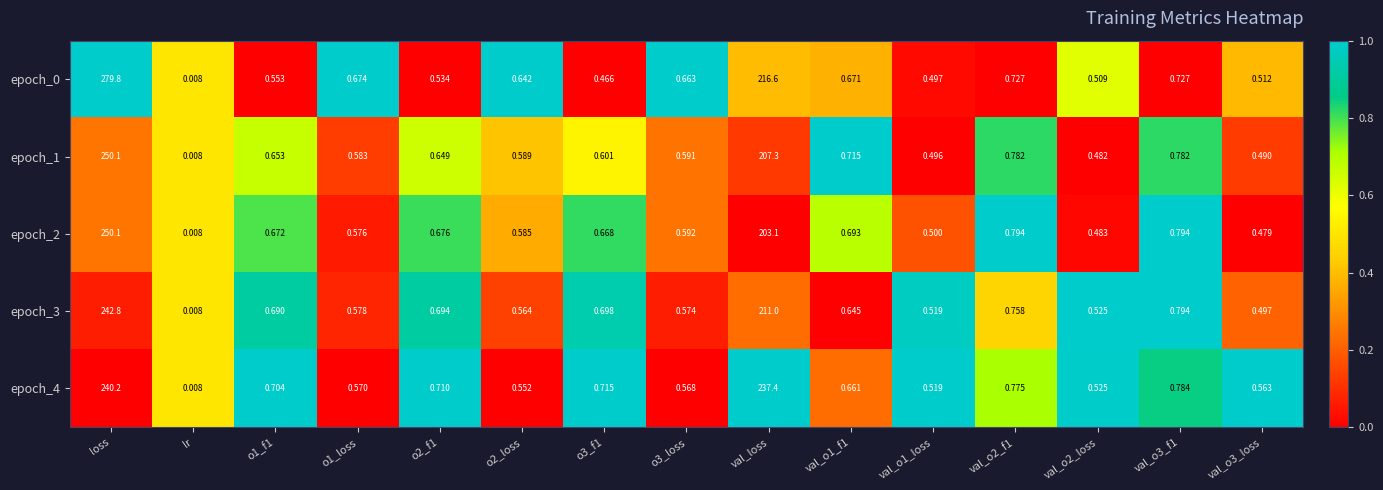

Where is epoch_0 nearest to the value 139?

val_loss